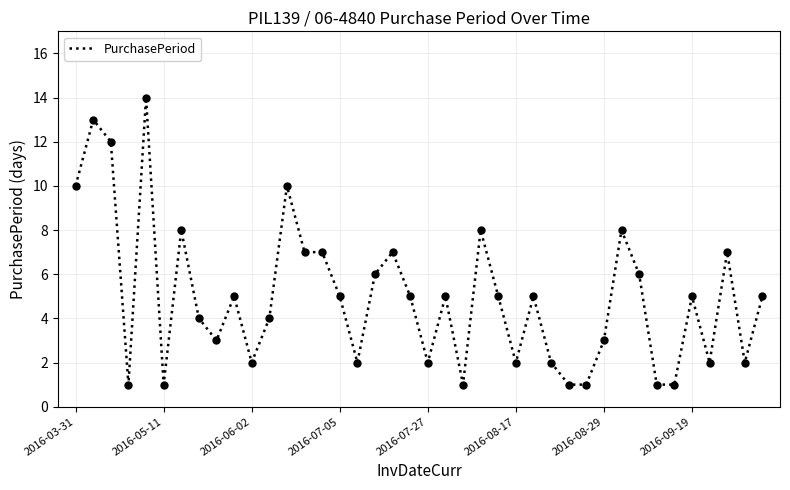

What is the difference between the maximum and minimum values?

13